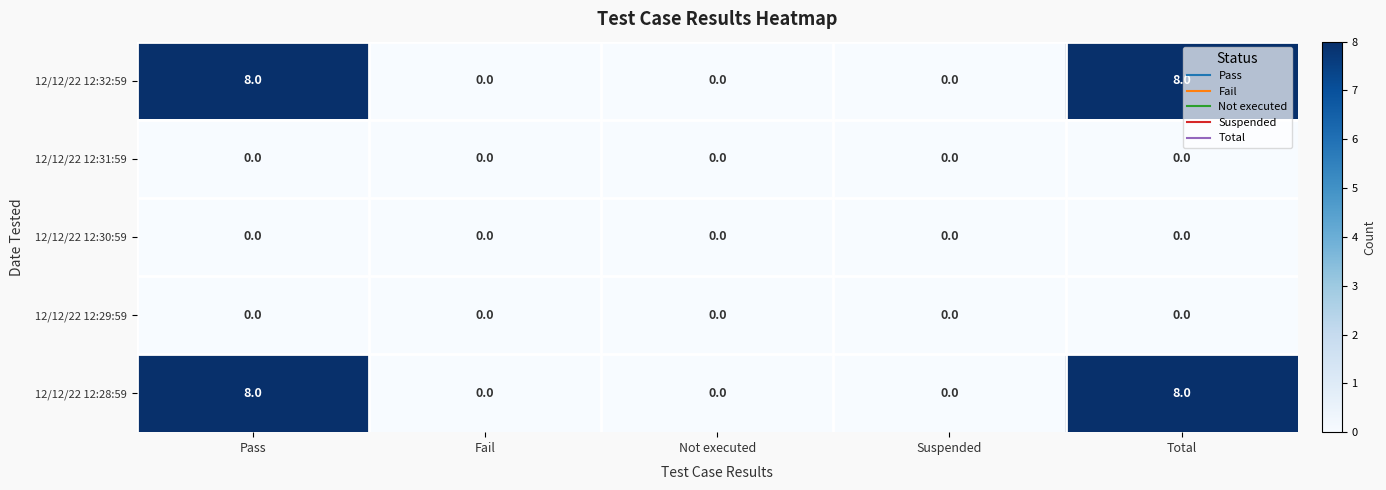

Is it true that 12/12/22 12:31:59 equals 0 at Fail?

True